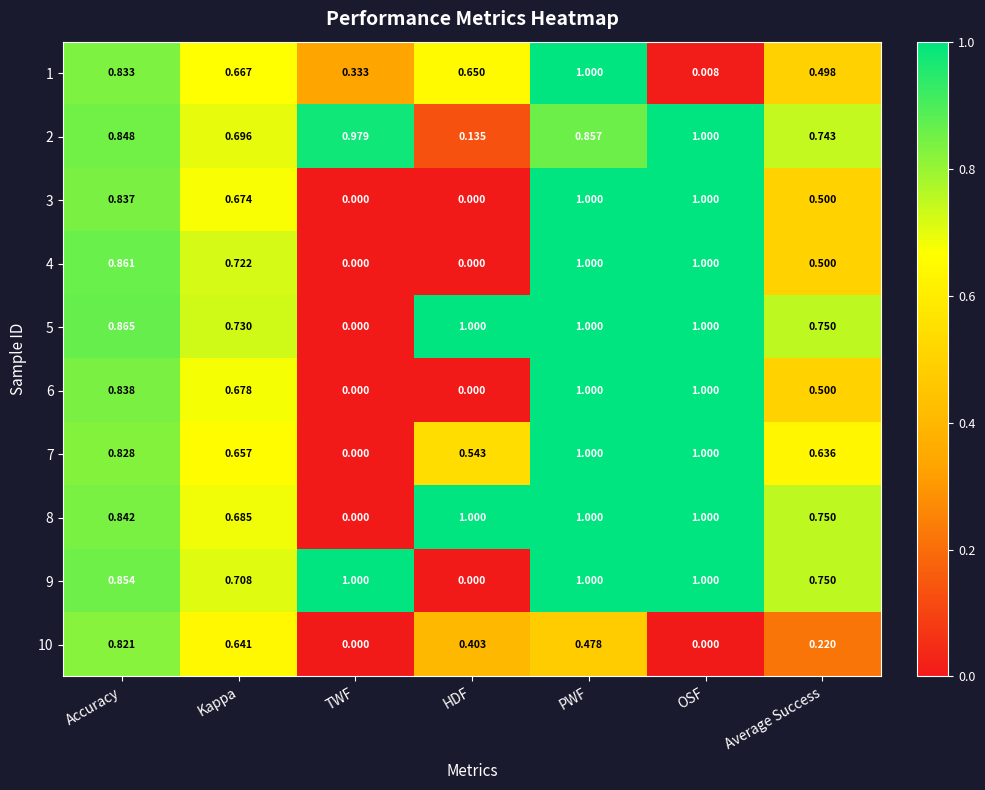

Rank the categories by 1 value from highest to lowest.

PWF, Accuracy, Kappa, HDF, Average Success, TWF, OSF